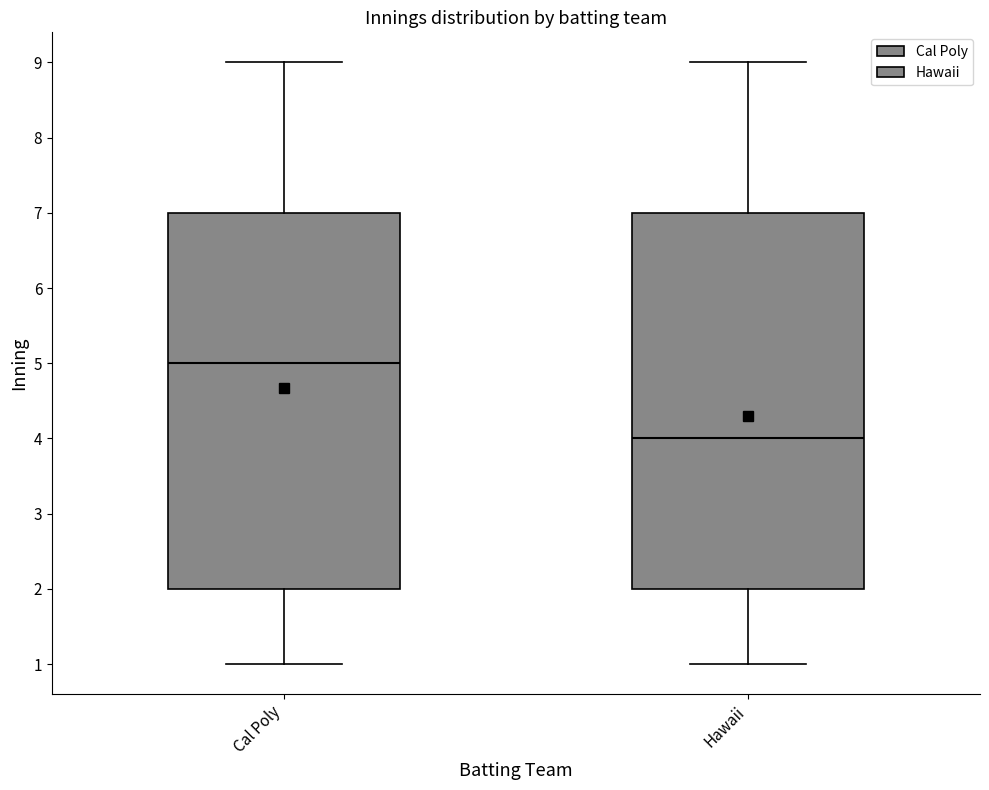

Reading left to right, read every box against the y-axis: the position of its median line, the range the box covers, and the ends of its whiskers. The values are not printed on the chart, so give them approximately, as read against the axis.

Cal Poly: median 5, box 2 to 7, whiskers 1 to 9
Hawaii: median 4, box 2 to 7, whiskers 1 to 9